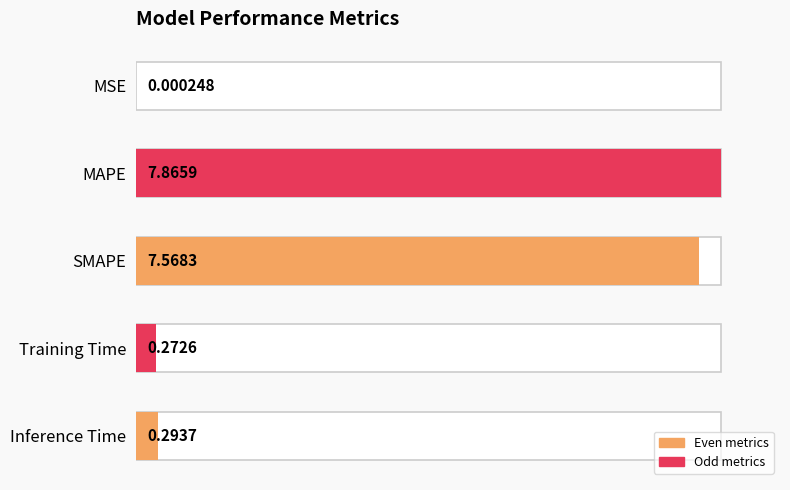

How many bars are there in total?

5